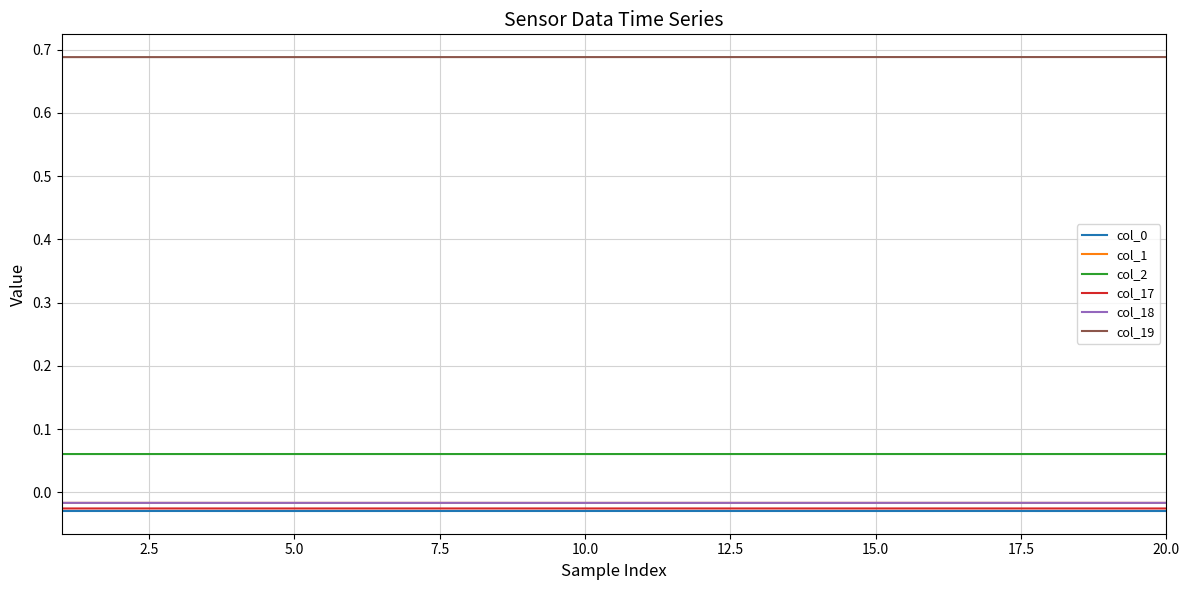

Which series has the largest total across all categories?

col_19